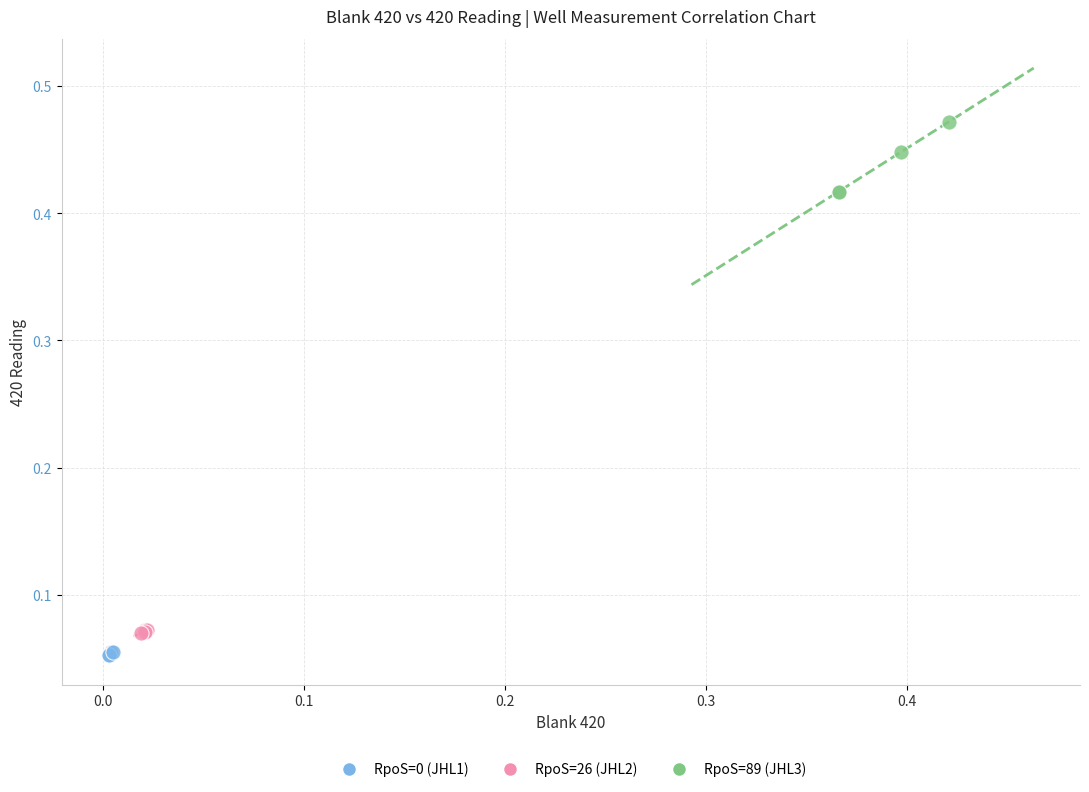

Which series reaches the maximum Y coordinate?

RpoS=89 (JHL3)